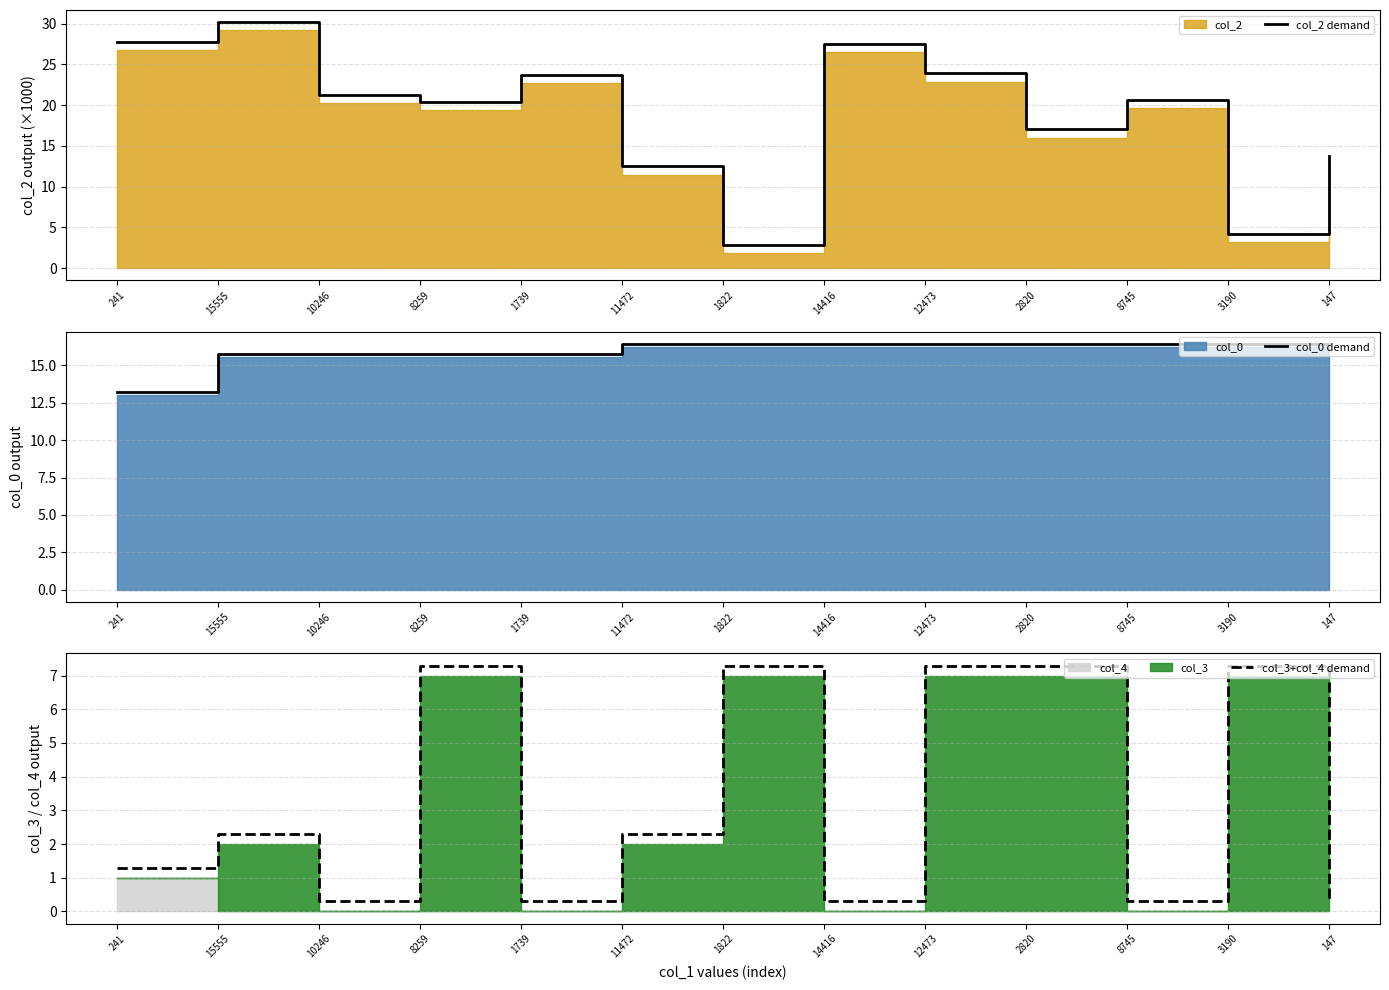

How many data points in col_2 demand are above 20?

8